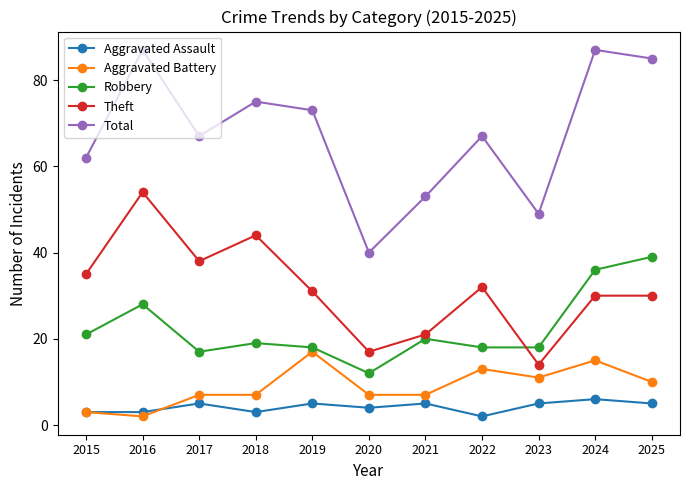

Is the value of Aggravated Assault at 2015 greater than the value of Robbery at 2023?

No